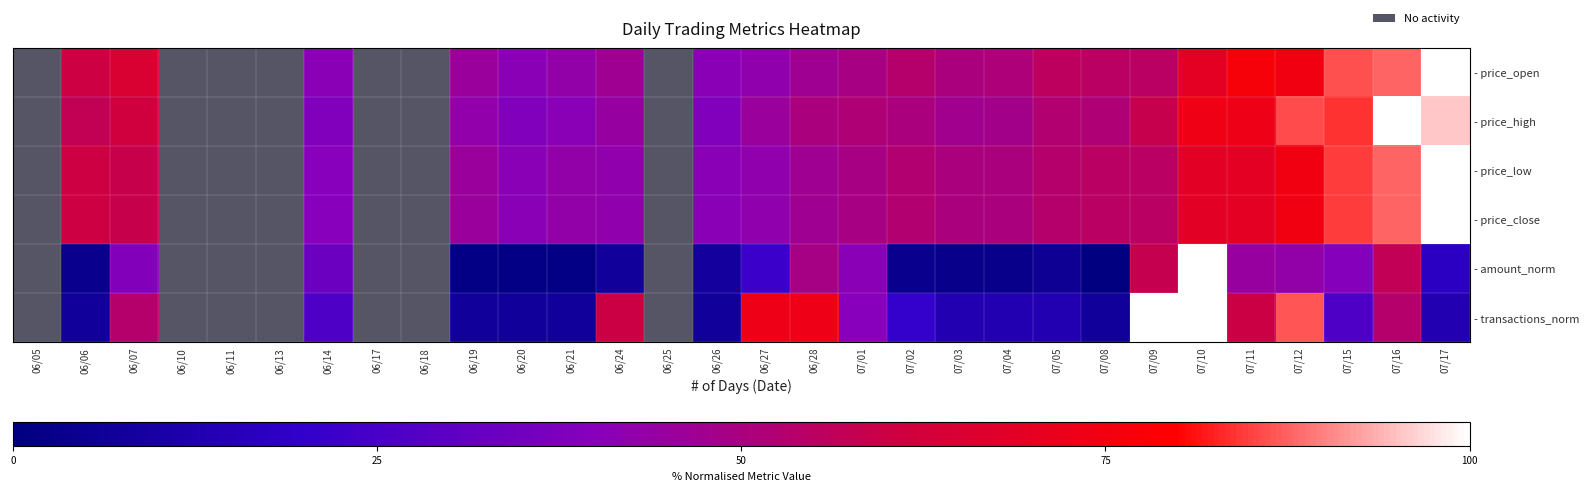

At how many categories does at least one series exceed 0?

23